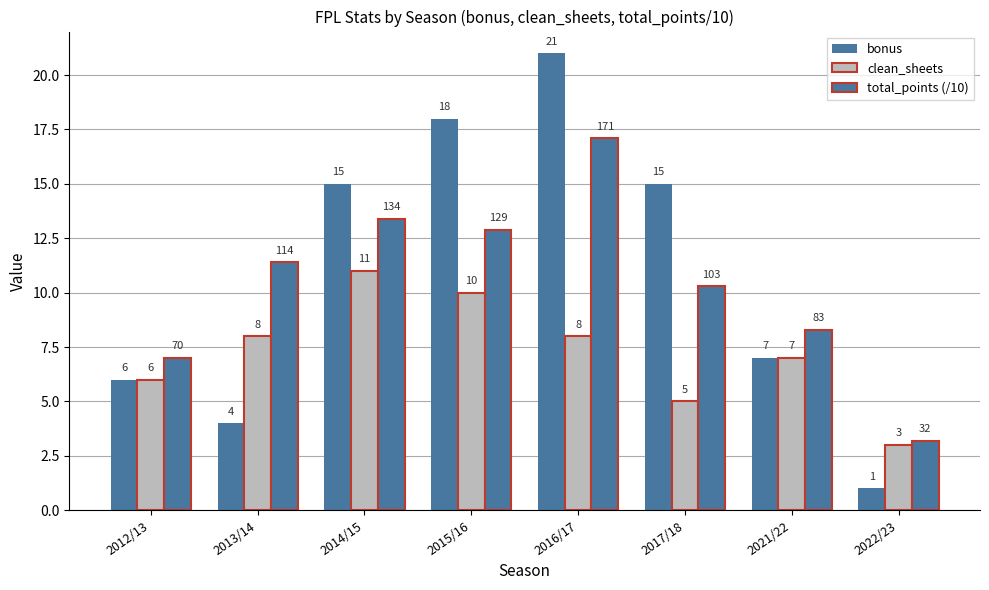

Where does the bonus series first go above 15?

2015/16